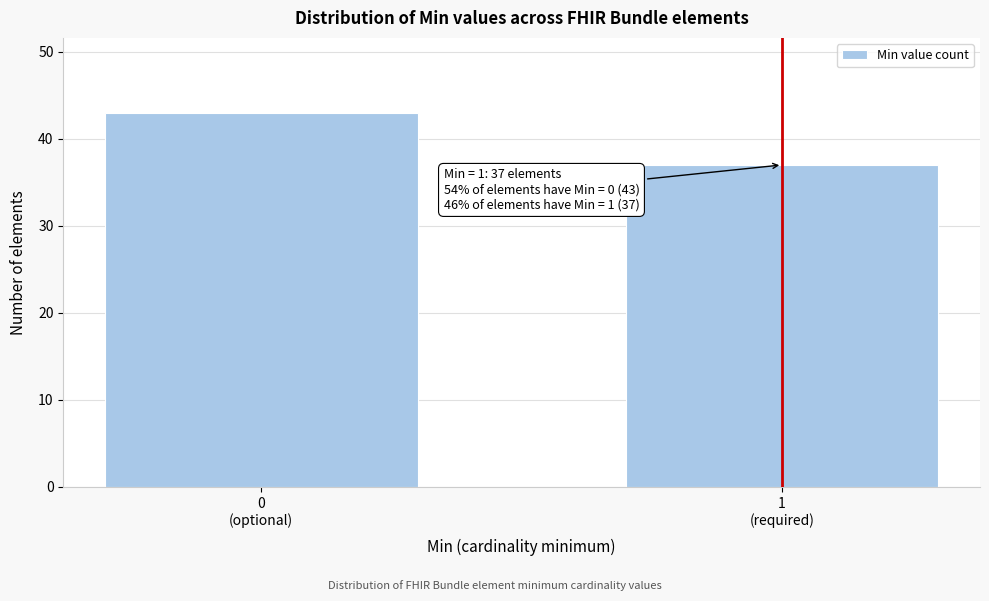

Reading right to left, extract all data points from this chart.

37	43